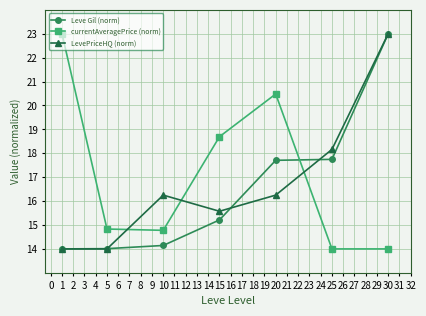

Between 10 and 15, which series saw the biggest shift?

currentAveragePrice (norm)